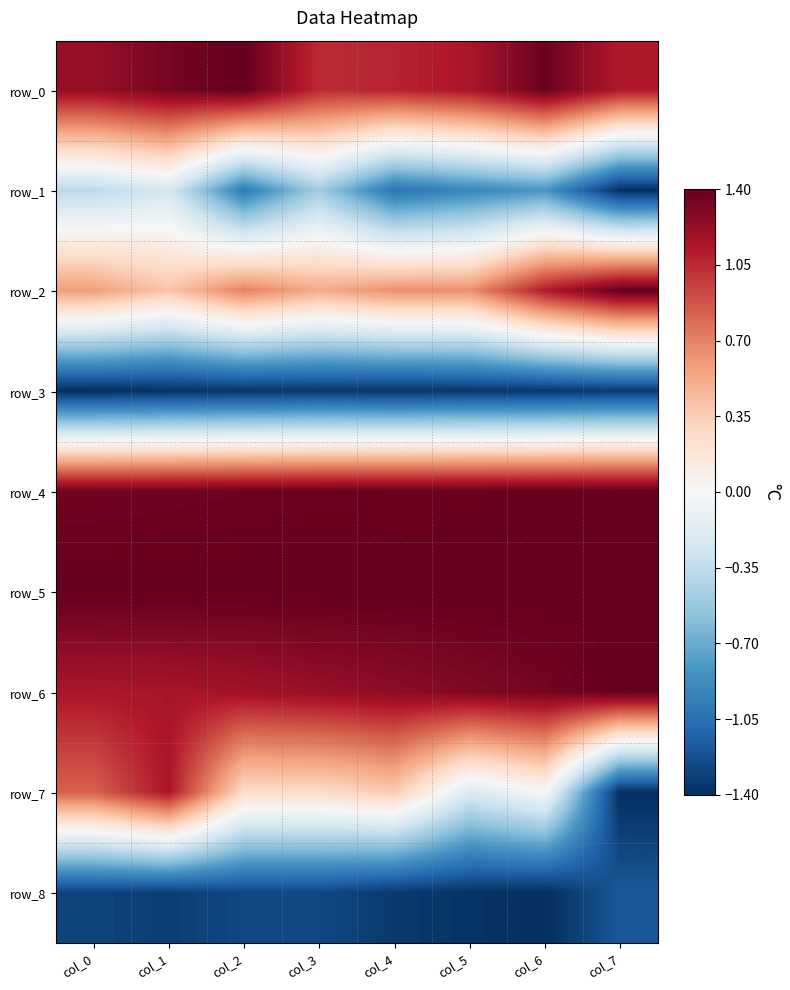

Reading left to right, list all the values displayed in this chart.

row_0: 1.2	1.3	1.4	1.0	1.1	1.1	1.4	1.1
row_1: -0.4	-0.2	-1.0	-0.5	-1.0	-0.9	-0.8	-1.4
row_2: 0.6	0.4	0.7	0.5	0.6	0.6	1.1	1.4
row_3: -1.4	-1.4	-1.4	-1.4	-1.4	-1.4	-1.4	-1.3
row_4: 1.4	1.4	1.4	1.4	1.4	1.4	1.4	1.4
row_5: 1.4	1.4	1.4	1.4	1.4	1.4	1.4	1.4
row_6: 1.1	1.2	1.2	1.2	1.3	1.3	1.3	1.4
row_7: 0.8	1.1	0.3	0.3	0.4	-0.2	0.0	-1.4
row_8: -1.3	-1.3	-1.3	-1.3	-1.3	-1.4	-1.4	-1.2